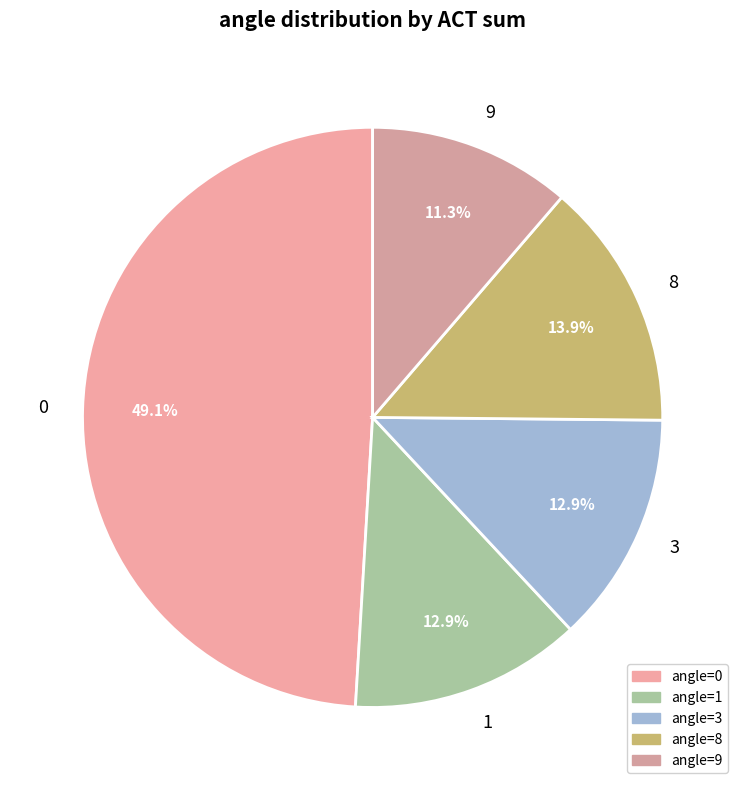

Approximately how many times larger is the value at 3 compared to 1?

1.0